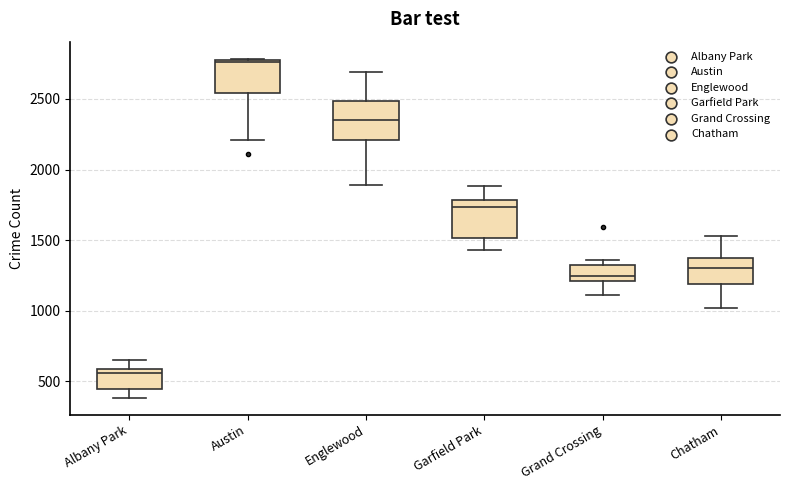

Which box's median line is the highest?

Austin